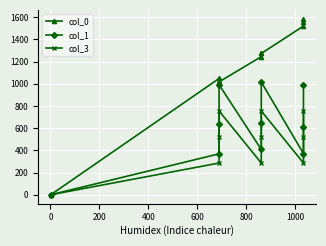

What is the lowest value of the col_0 series?

0.7